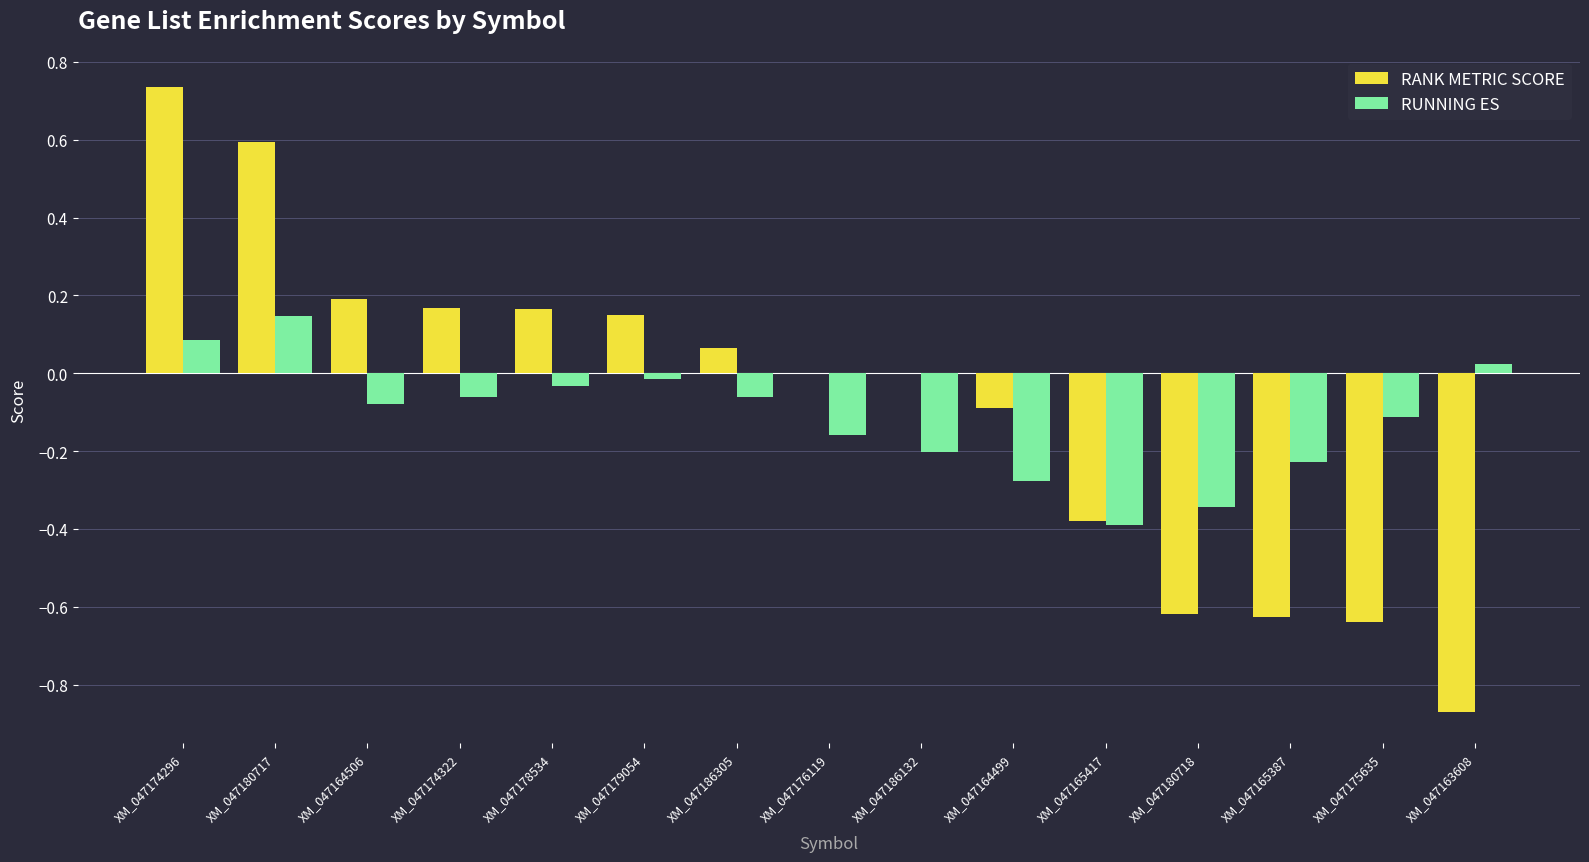

The RUNNING ES series shows -0.0 at XM_047178534. True or false?

True